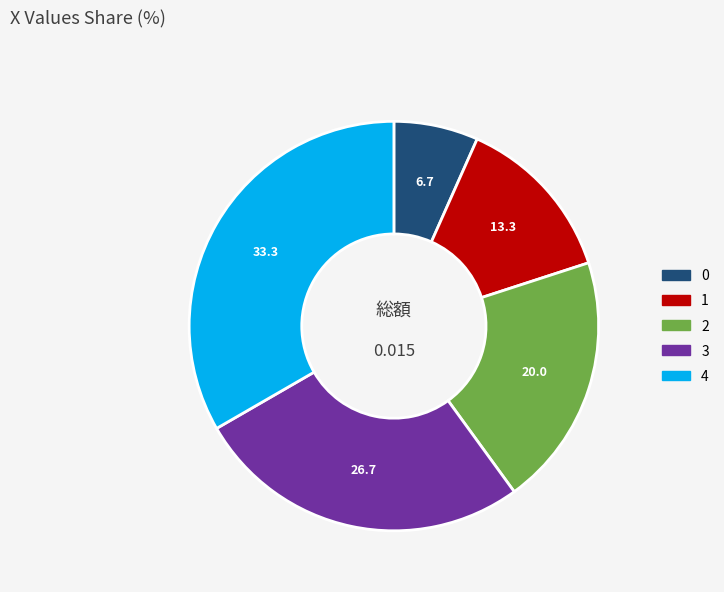

How many slices are in this pie chart?

5